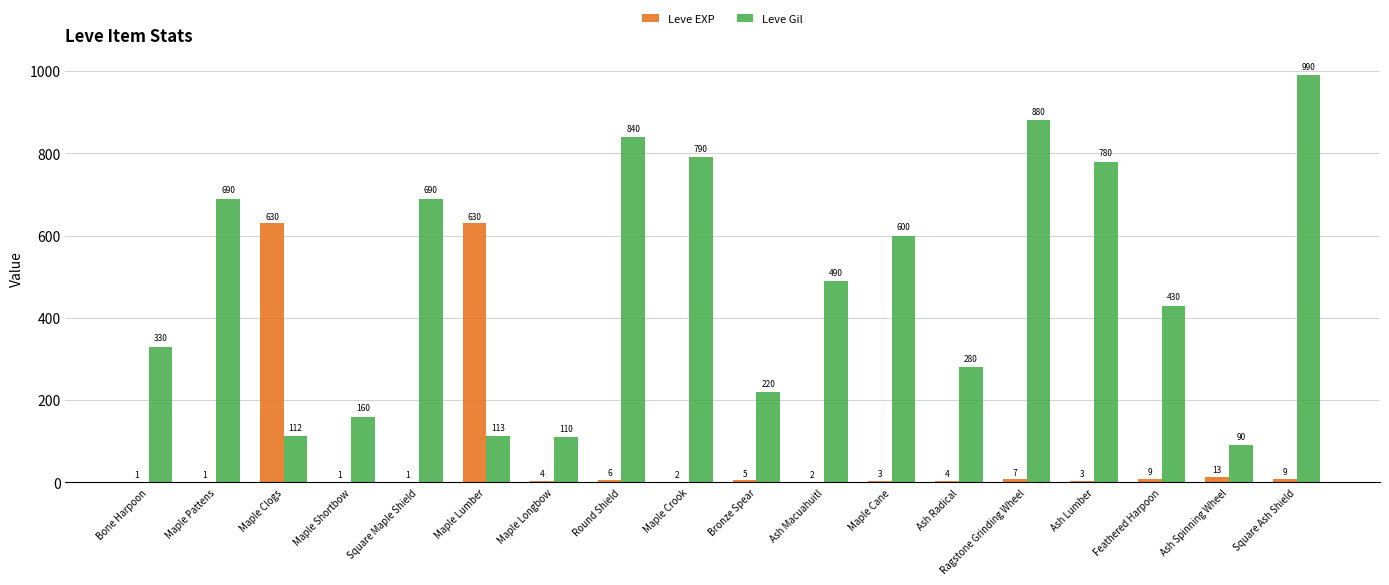

What is the sum of all Leve EXP values?

1331